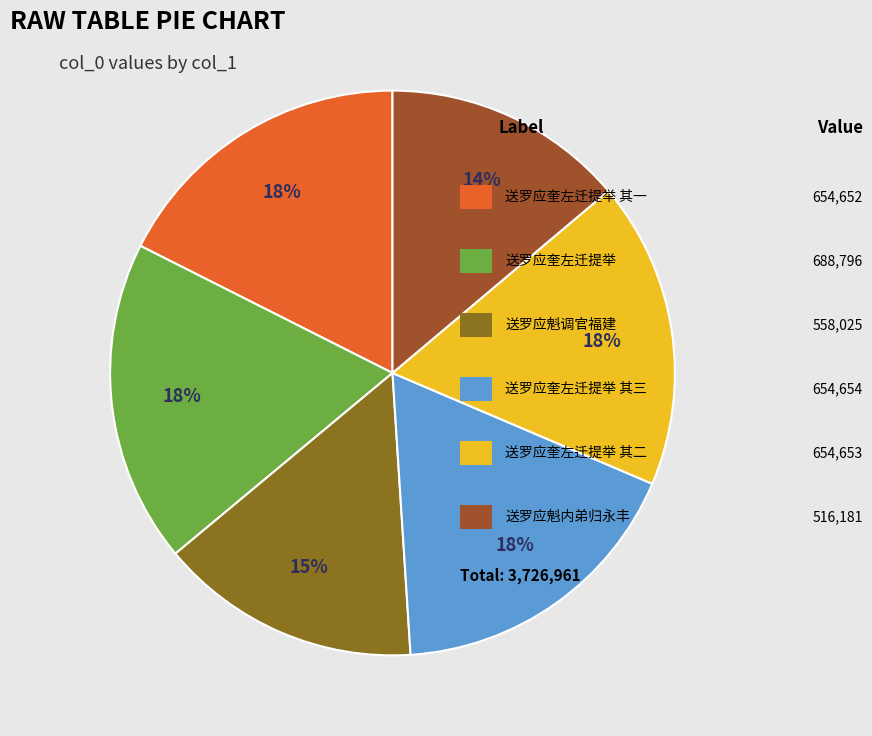

Is there any slice that represents more than half of the pie?

No